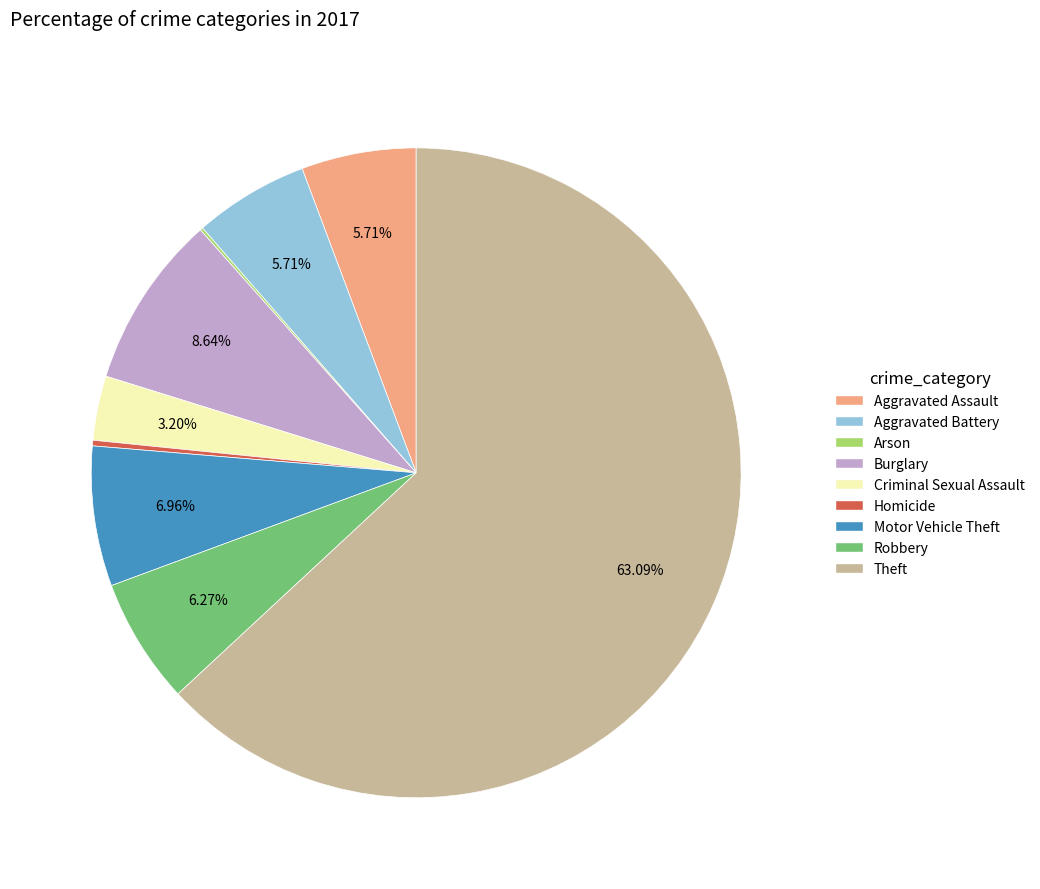

To the nearest percent, what is the average slice percentage?

11%